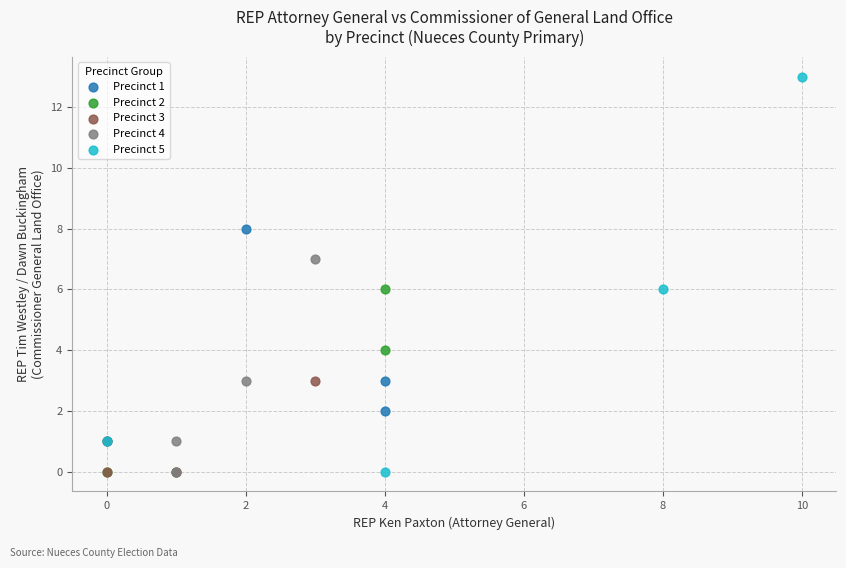

Which series has the largest Y range (max minus min)?

Precinct 5